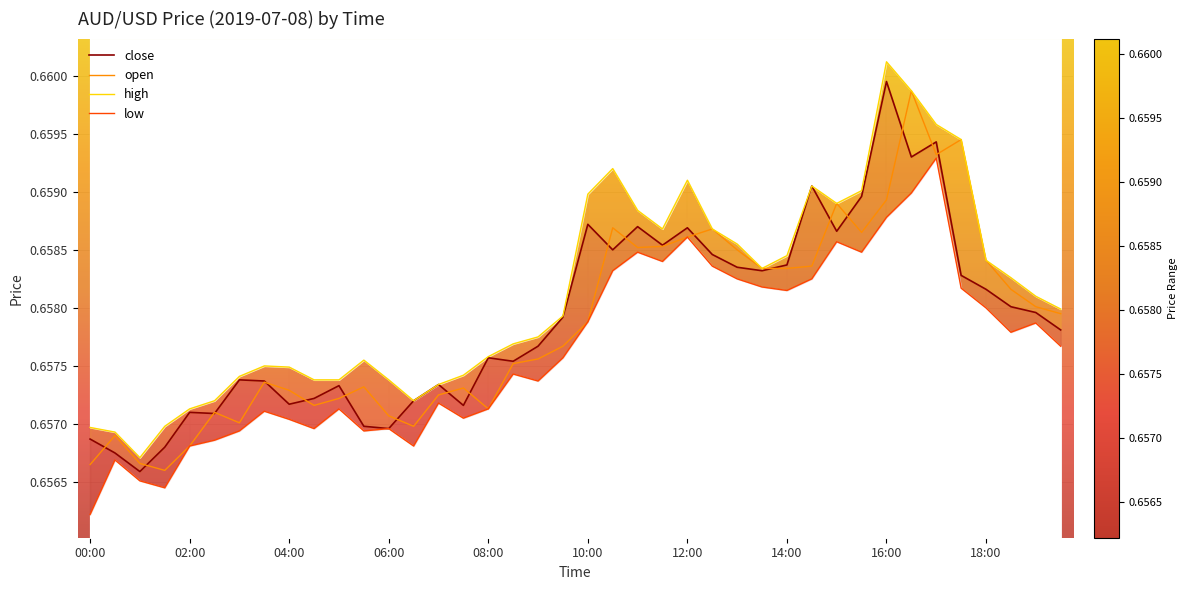

At how many categories does at least one series exceed 0?

40